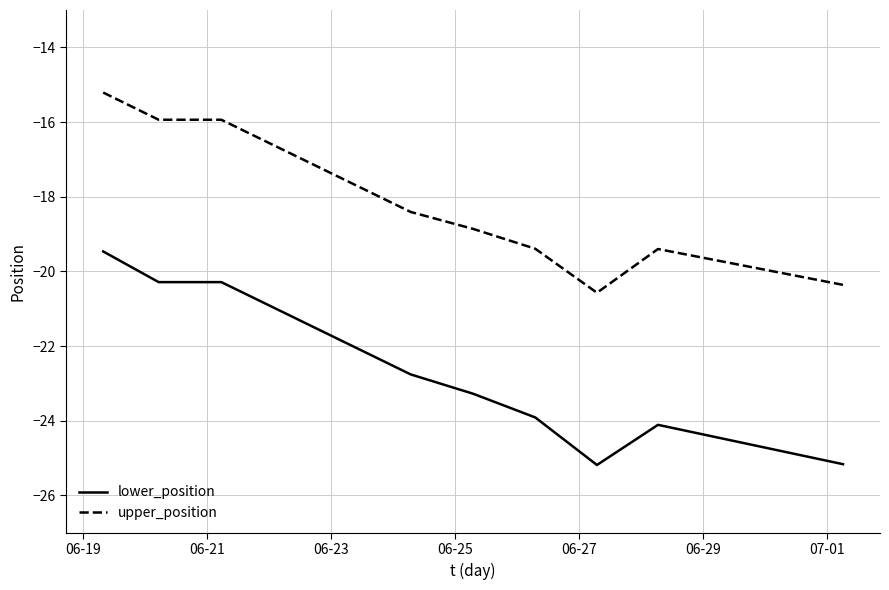

Which series has the largest total across all categories?

upper_position